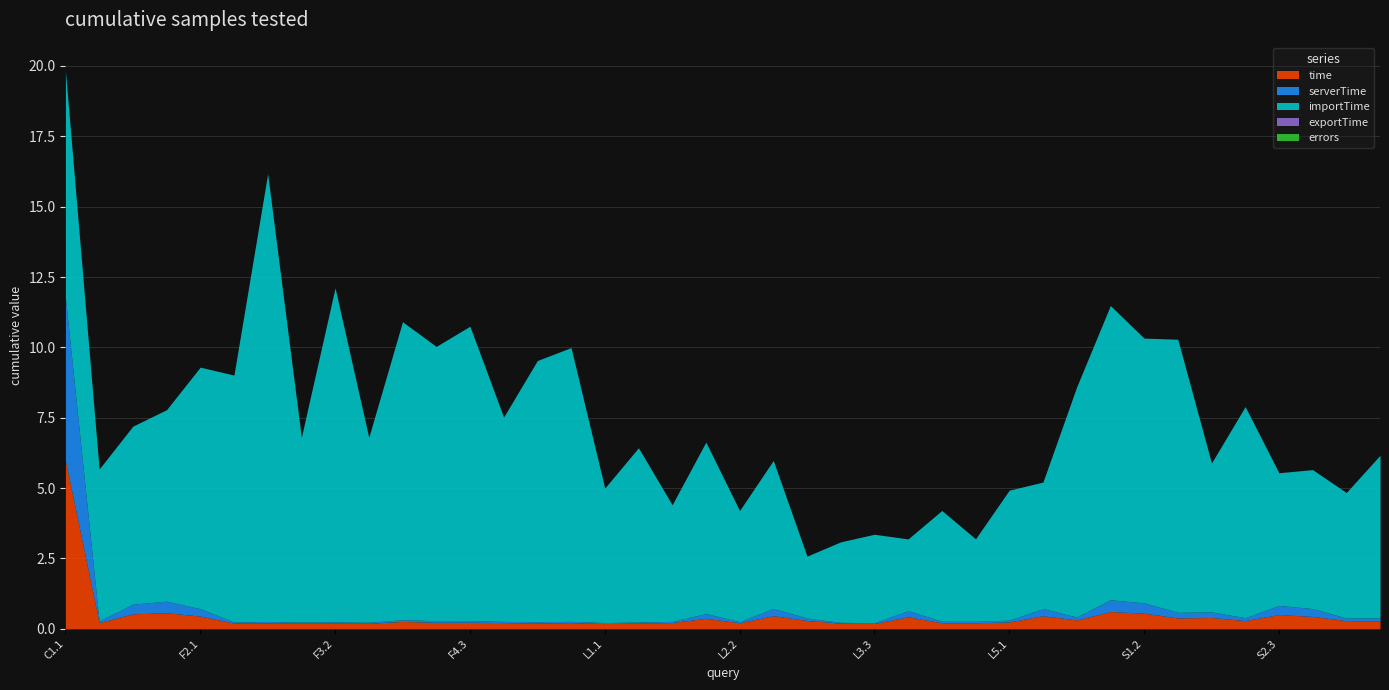

How many lines are shown in the chart?

5